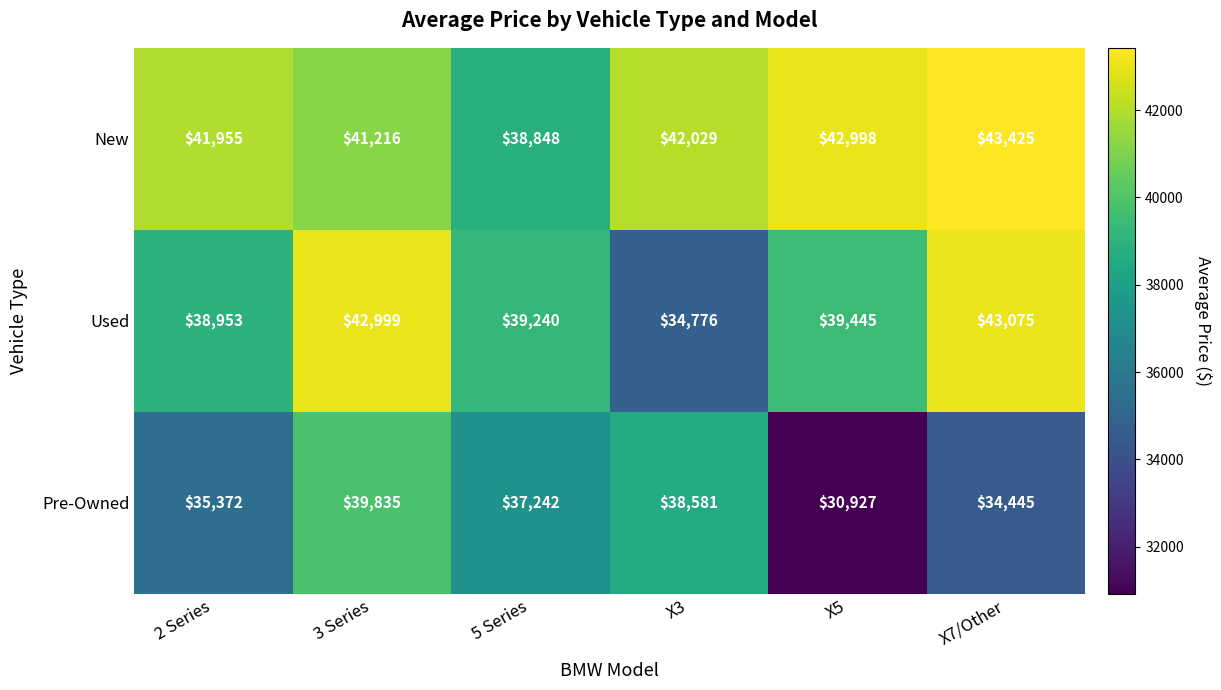

Rank the series by their average value, from lowest to highest.

Pre-Owned, Used, New